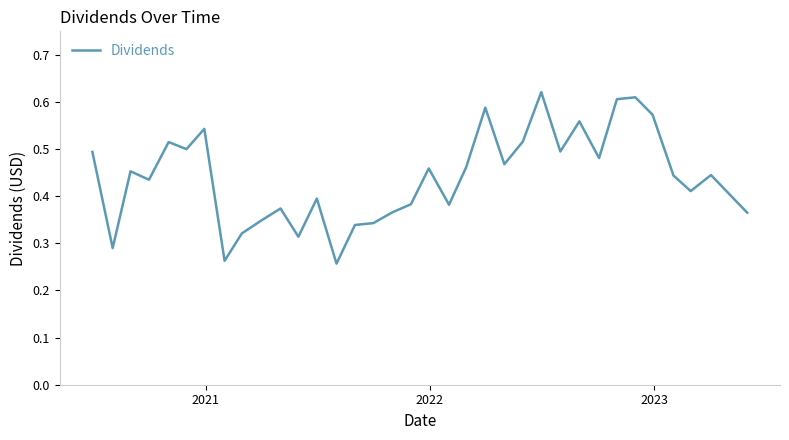

What is the minimum value shown in the chart?

0.3